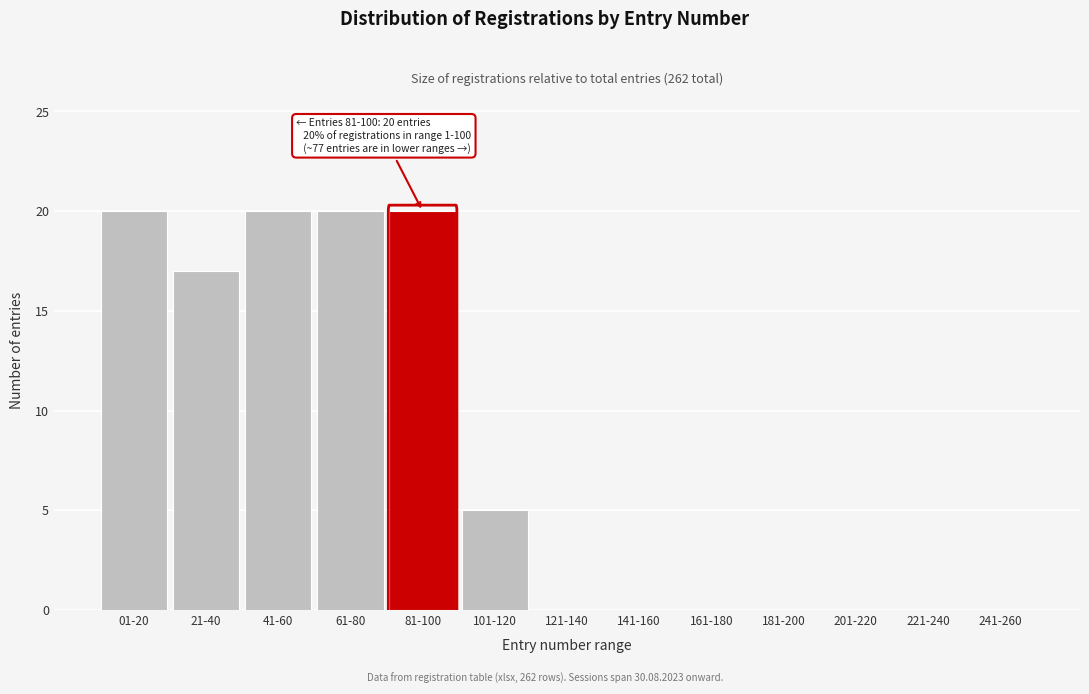

Reading right to left, list all the values displayed in this chart.

241-260=0	221-240=0	201-220=0	181-200=0	161-180=0	141-160=0	121-140=0	101-120=5	81-100=20	61-80=20	41-60=20	21-40=17	01-20=20